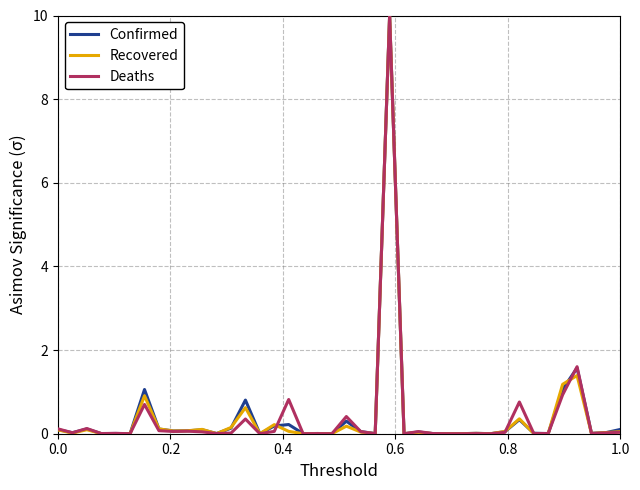

At how many categories does at least one series exceed 1?

4